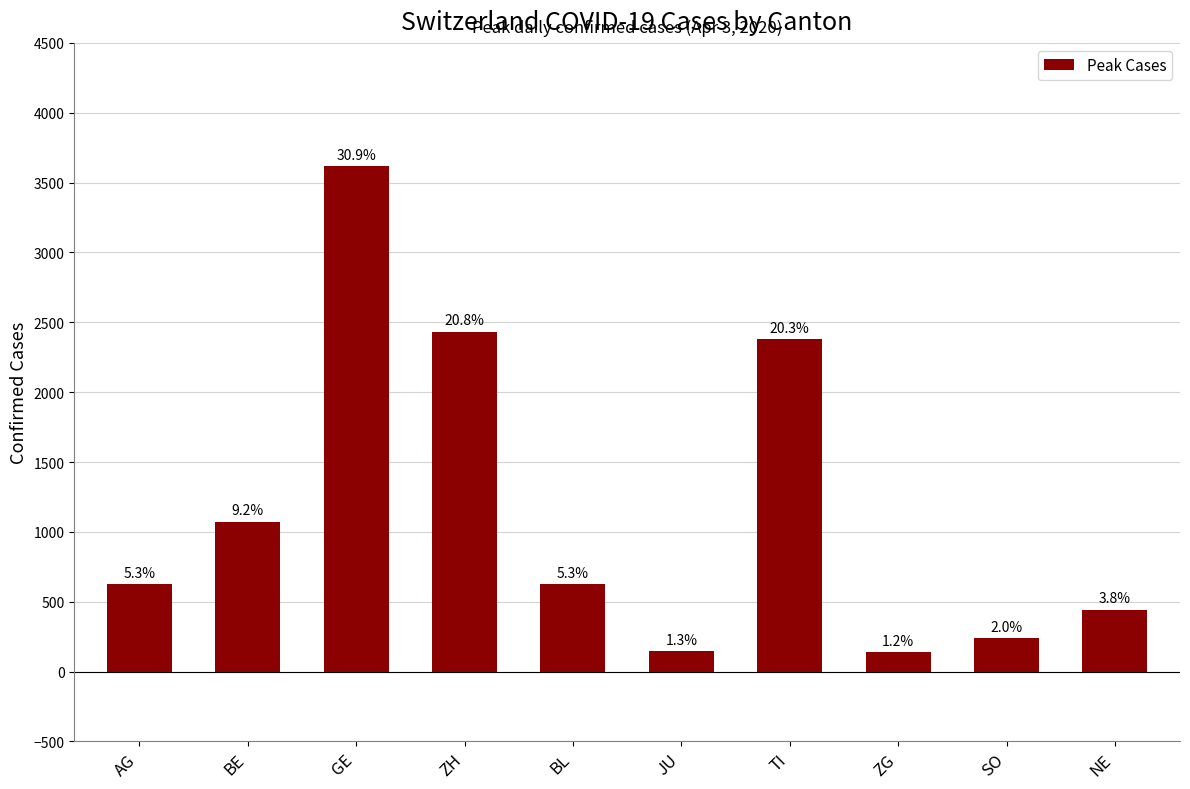

What is the sum of all values?

11723